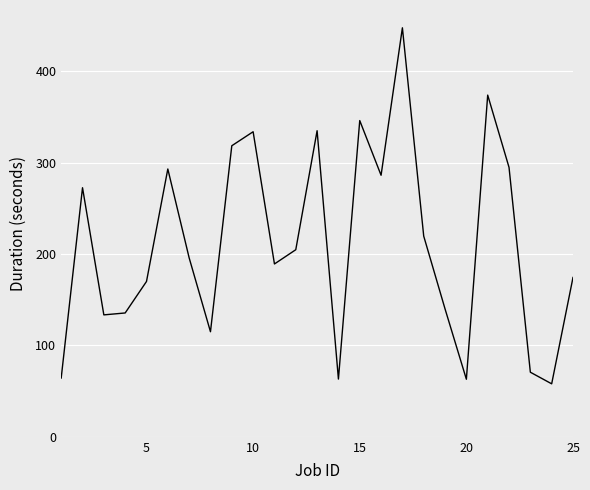

What is the greatest value displayed?

447.8